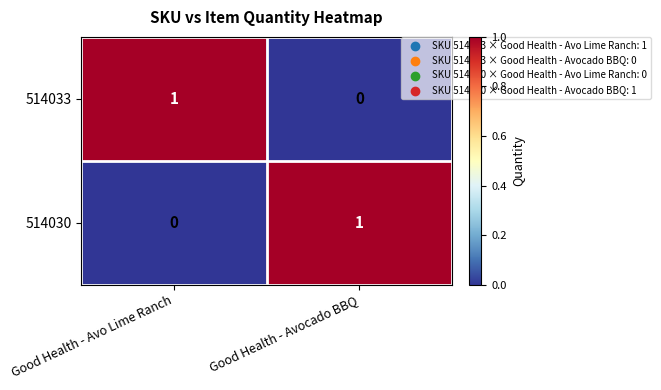

Which category has the lowest value in the 514030 series?

Good Health - Avo Lime Ranch